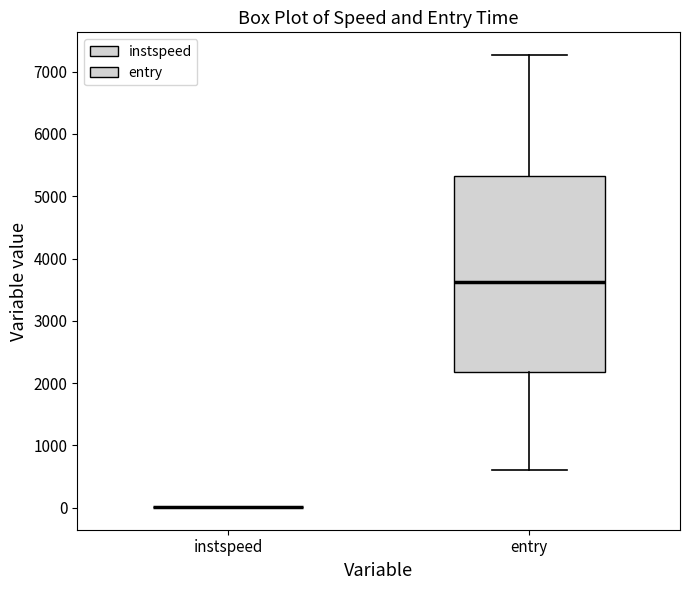

Which box is the tallest, from its lower edge to its upper edge?

entry